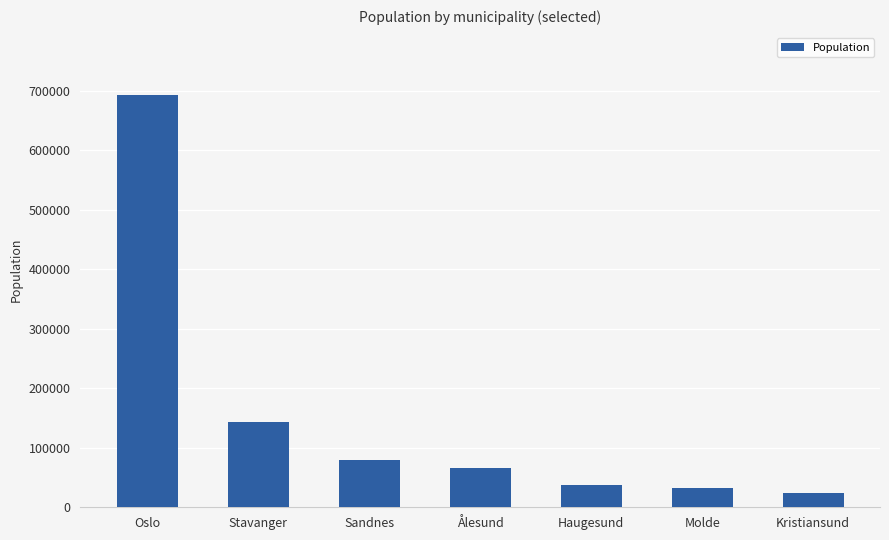

What position from the right is Ålesund?

4